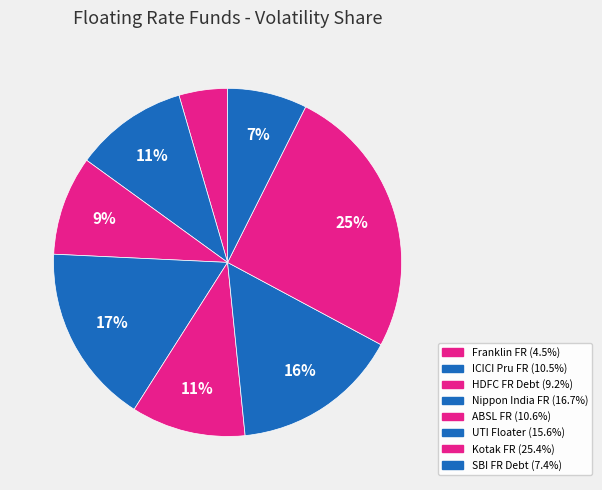

How many slices are in this pie chart?

8